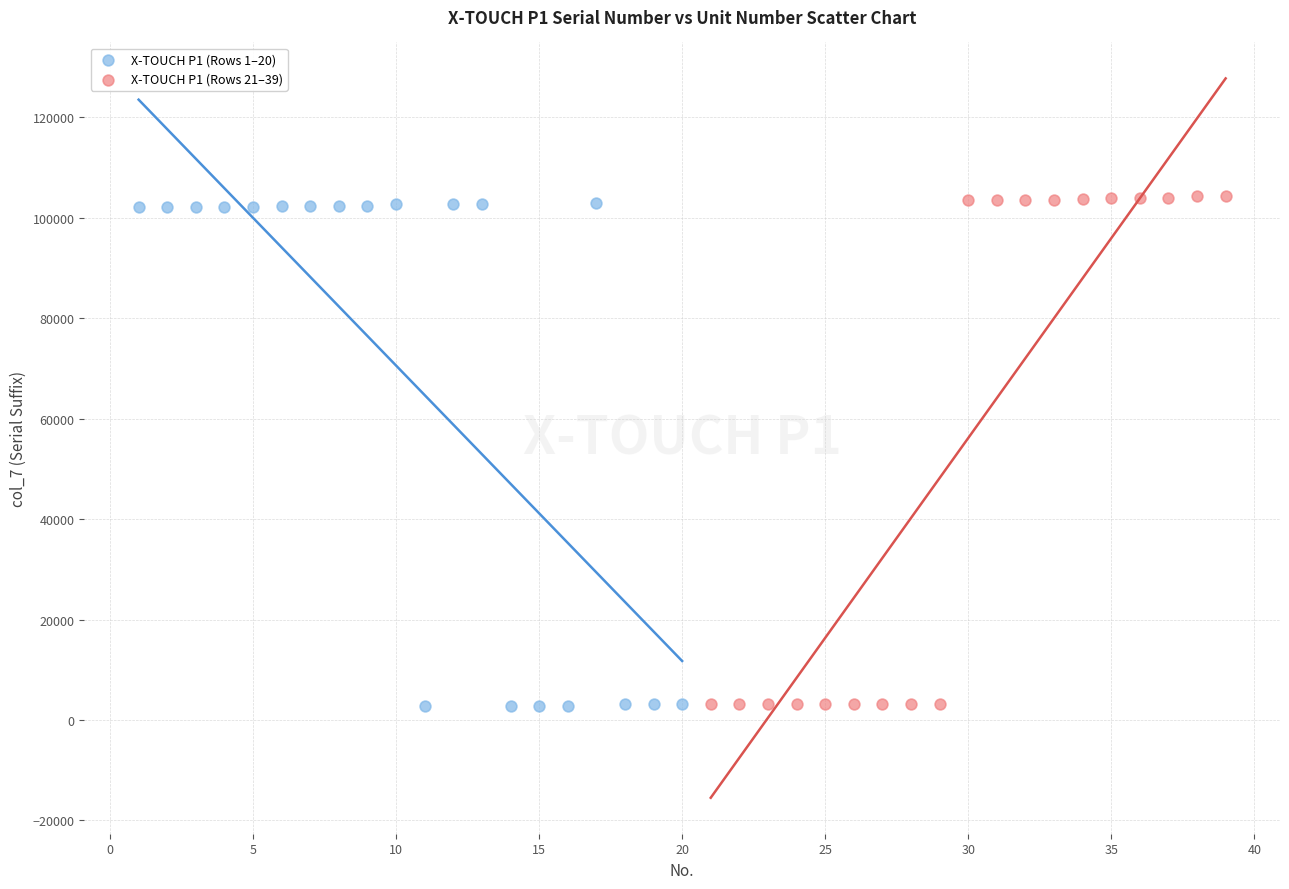

Which series reaches the maximum Y coordinate?

X-TOUCH P1 (Rows 21–39)